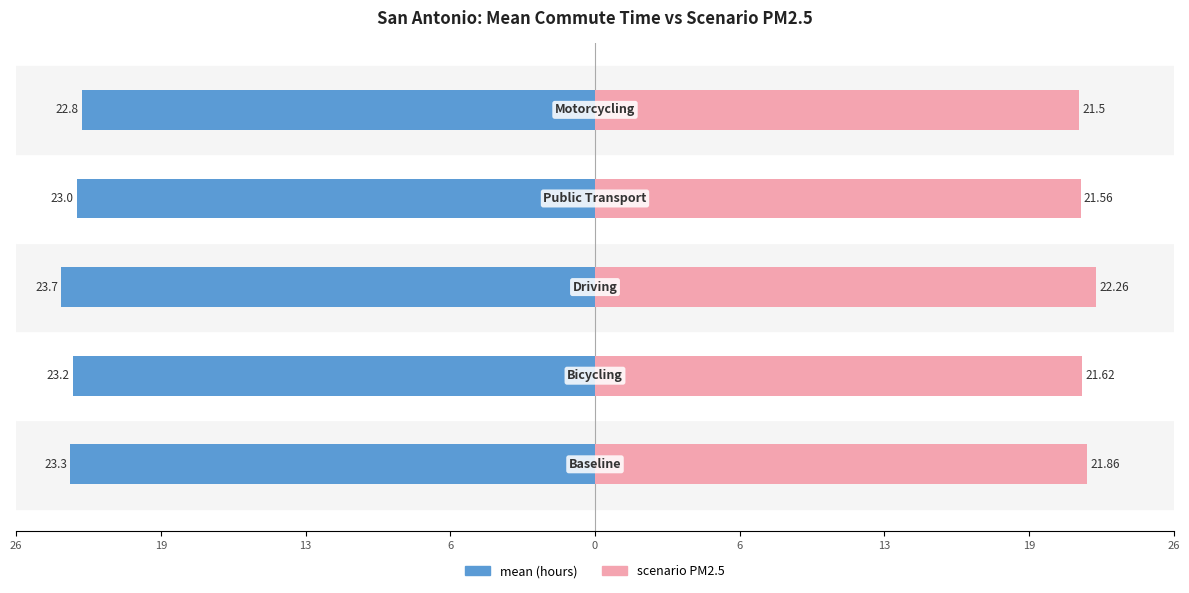

Reading left to right, what are all the values shown in this chart?

mean: 26=-23.3	19=-23.2	13=-23.7	6=-23.0	0=-22.8
scenario_PM: 26=21.9	19=21.6	13=22.3	6=21.6	0=21.5